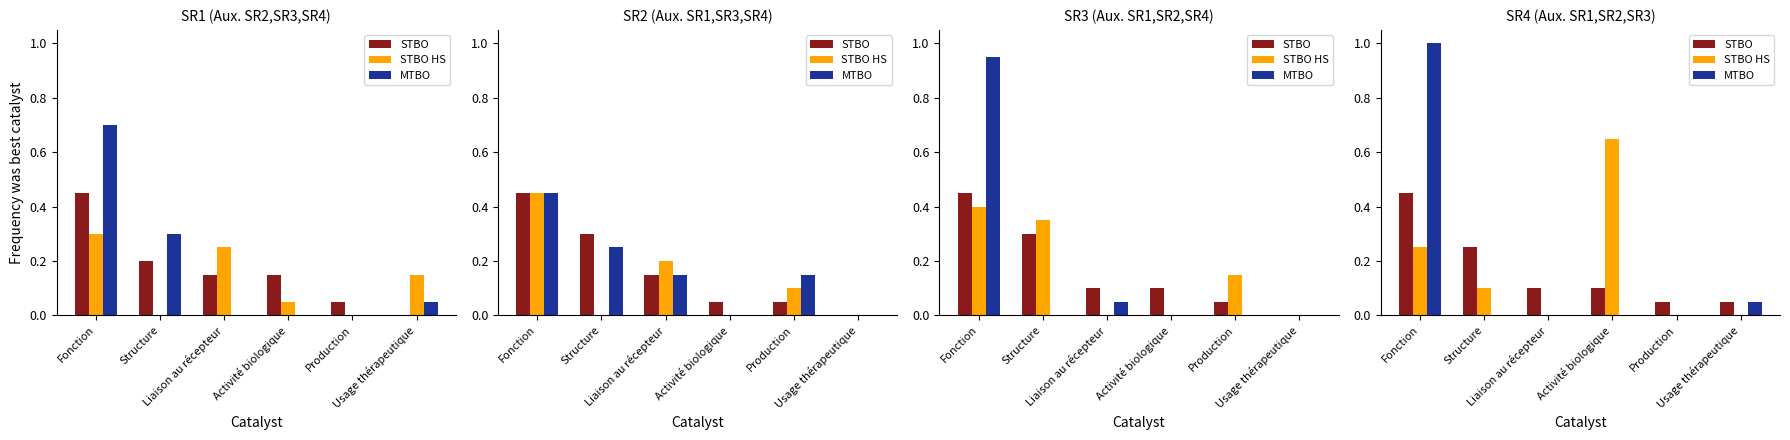

How many data points does each series have?

6